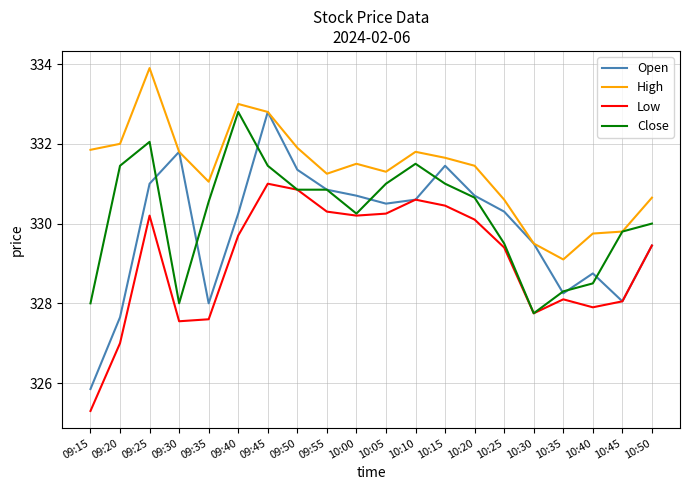

What is the difference between the highest and lowest values at 09:45?

1.8